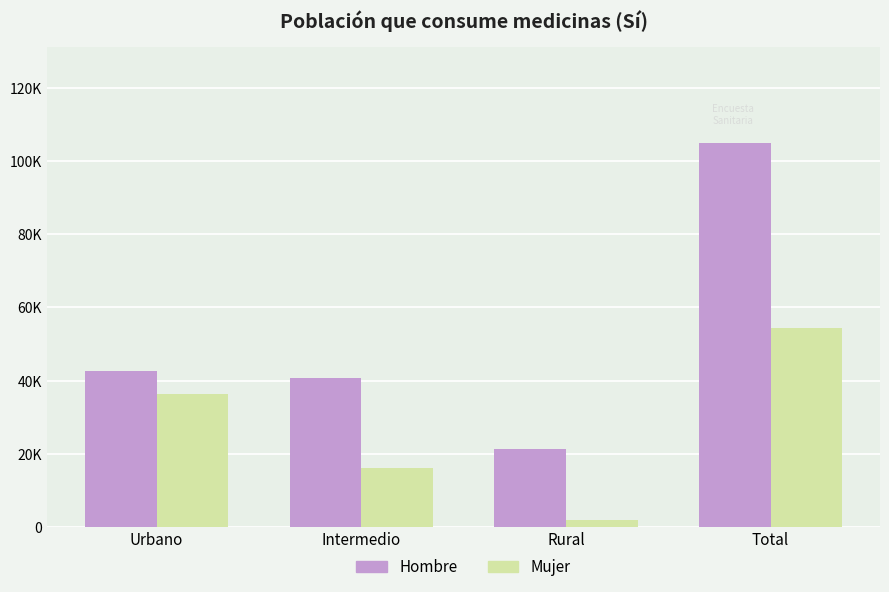

True or false: Mujer has a value of 3096 at Rural.

False